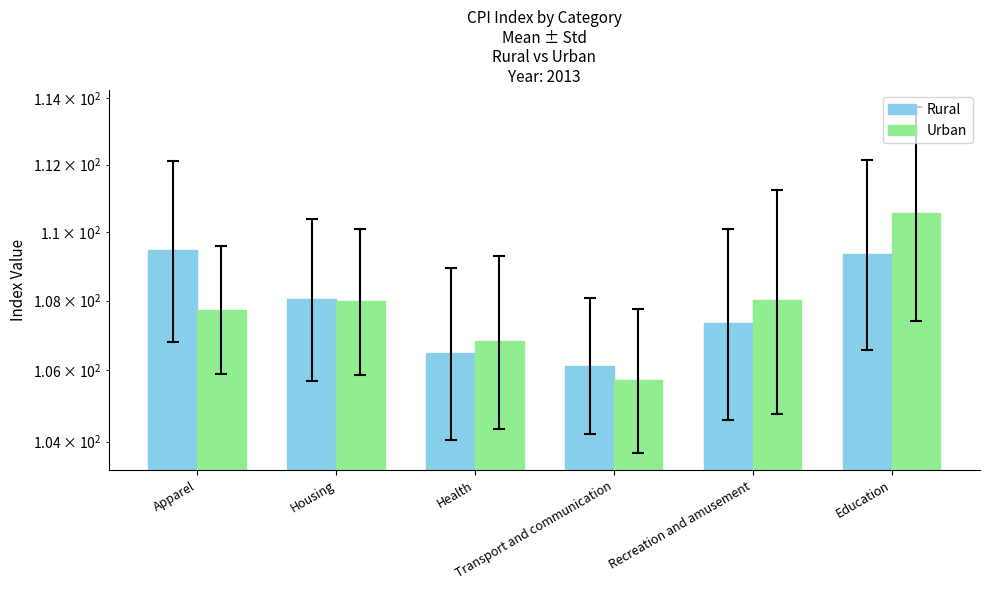

Rank the series by their maximum value, from lowest to highest.

Rural, Urban